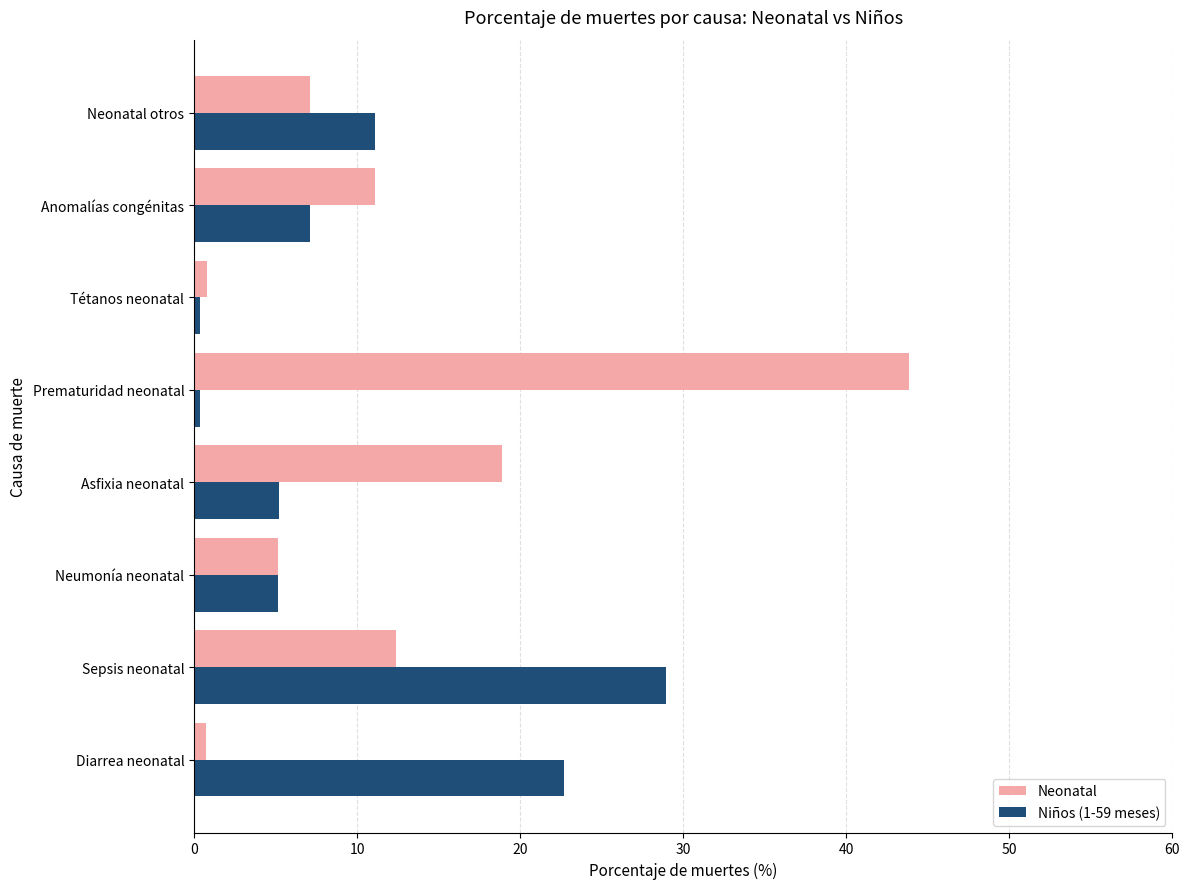

At which category is the sum across all series the highest?

Prematuridad neonatal